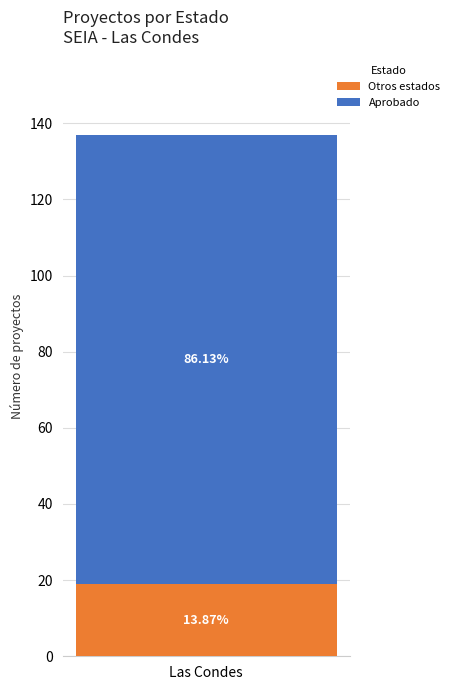

What are all the series names shown in the legend?

Otros estados, Aprobado